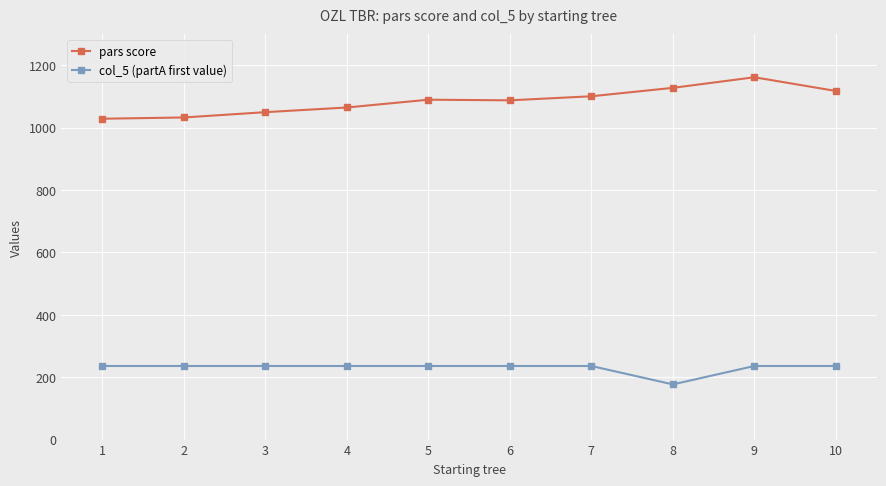

How many series are shown in this chart?

2